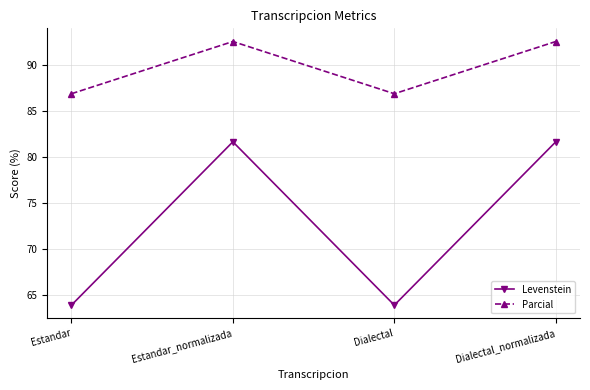

Is the value of Levenstein at Estandar_normalizada greater than the value of Parcial at Estandar?

No